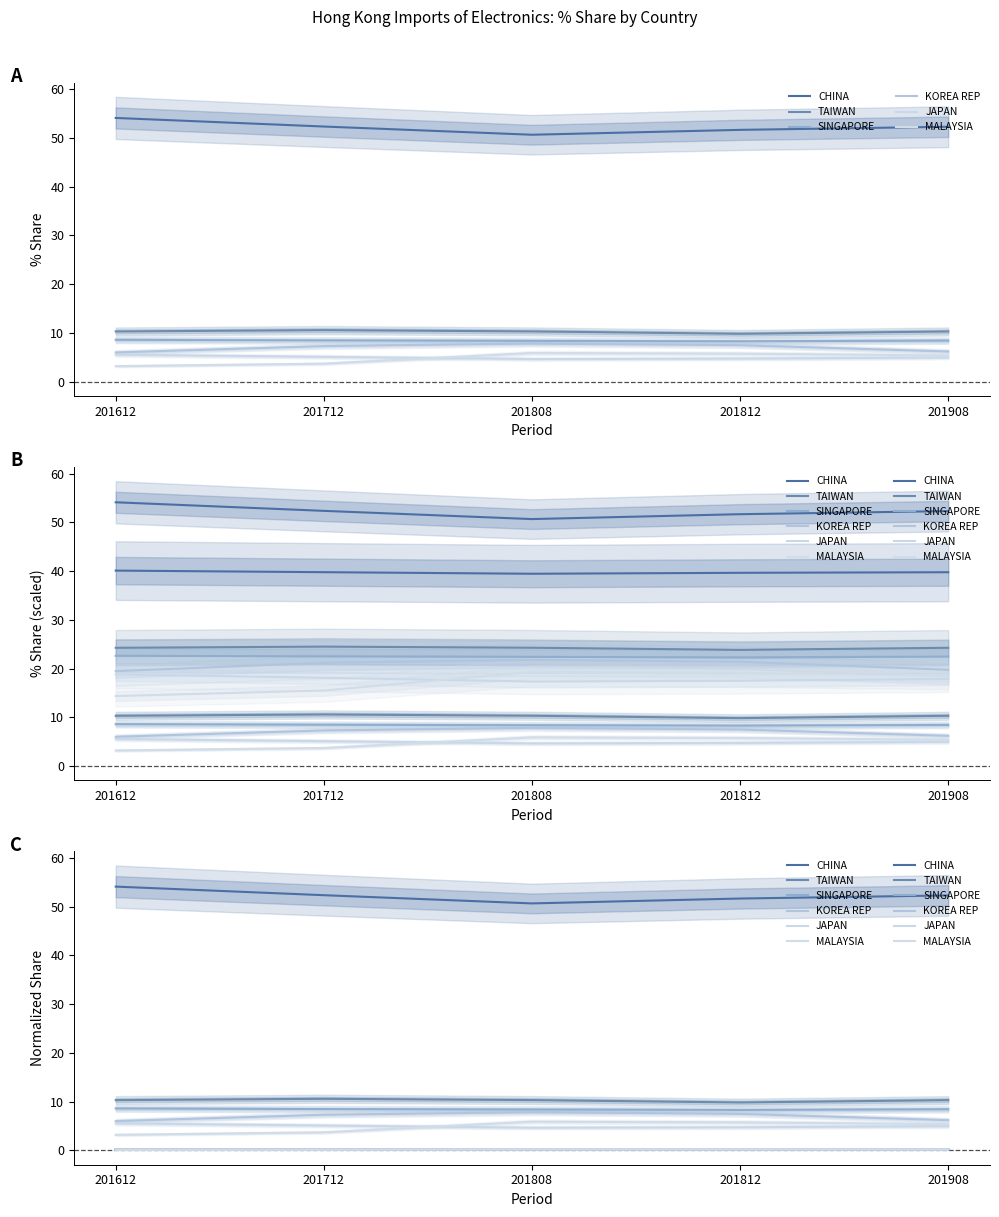

Where do TAIWAN and JAPAN first cross each other?

201612 and 201712